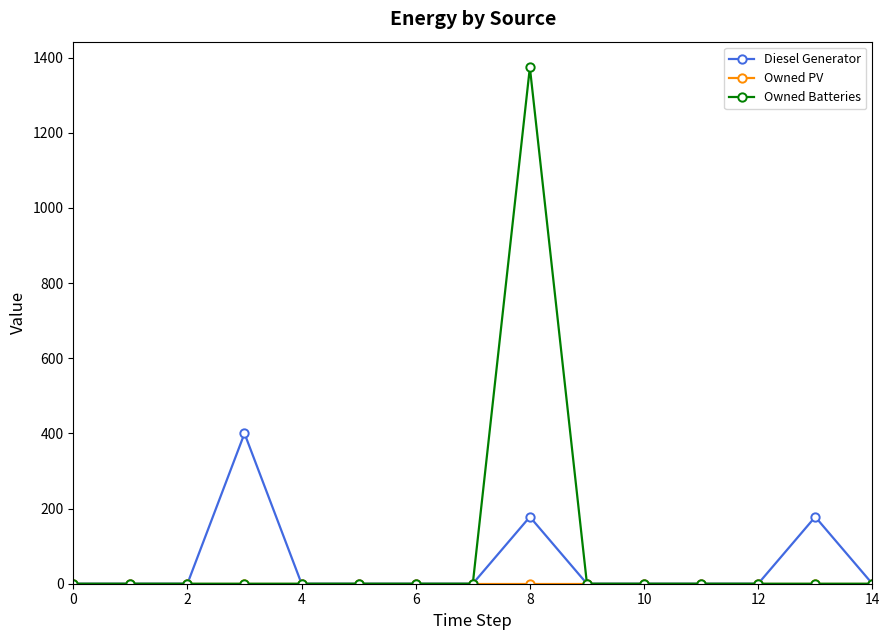

What is the average value of the Owned Batteries series?

92